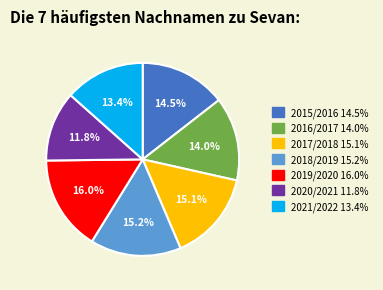

What is the largest slice in the pie chart?

2019/2020